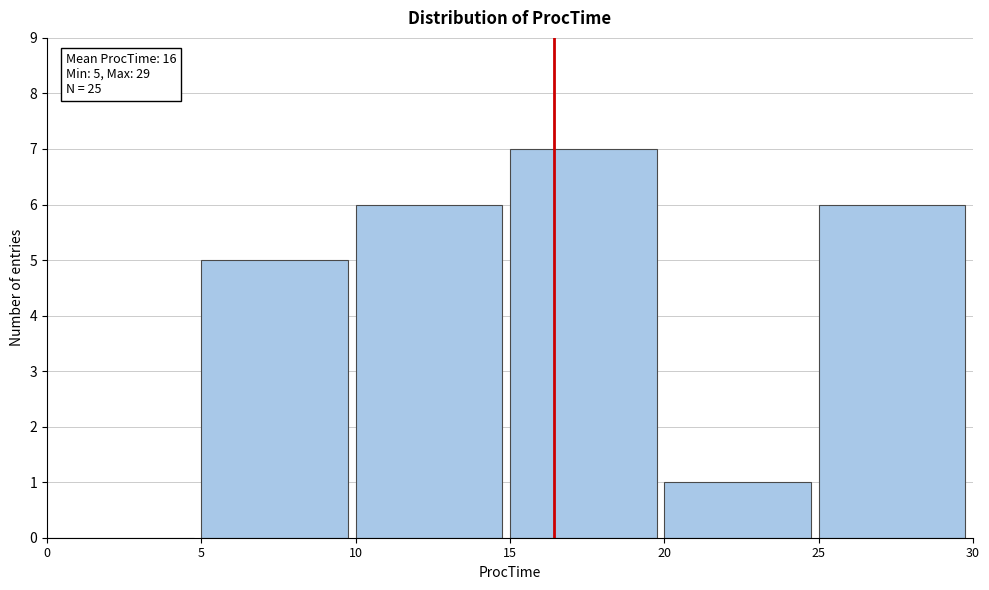

Which range on the x-axis has the tallest bar?

15 to 20